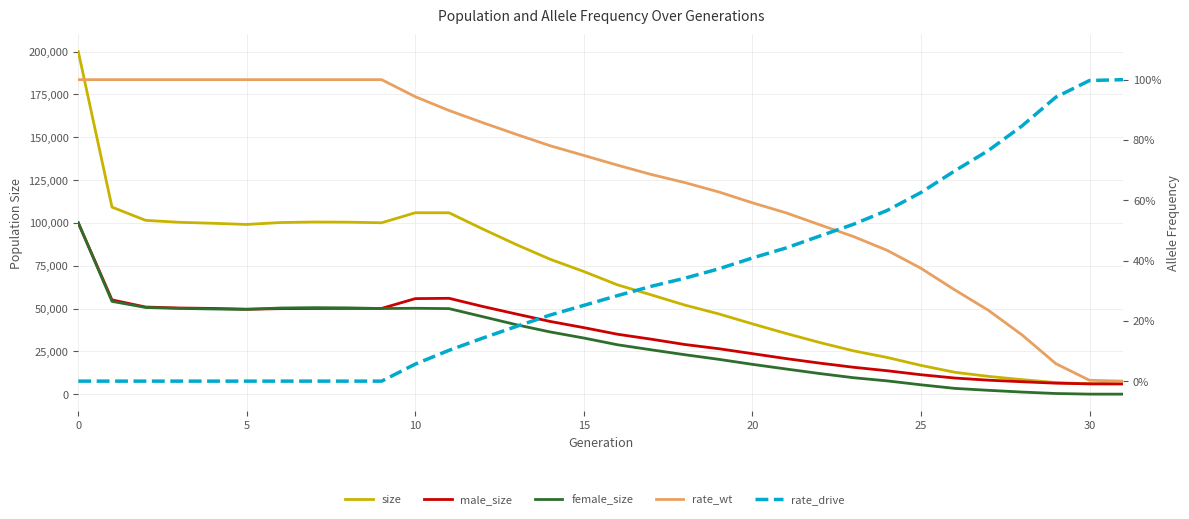

What is the difference between the male_size values at 13 and 10?

9015.0